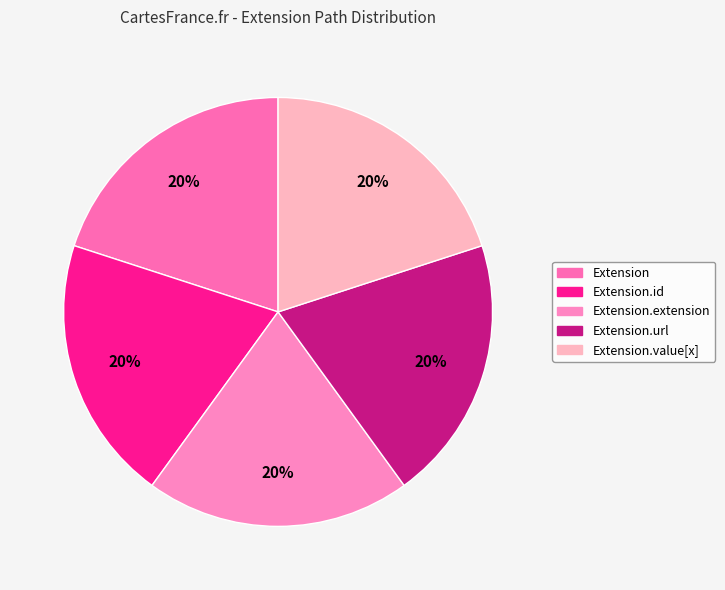

The Extension.extension slice represents 10% of the pie. True or false?

False